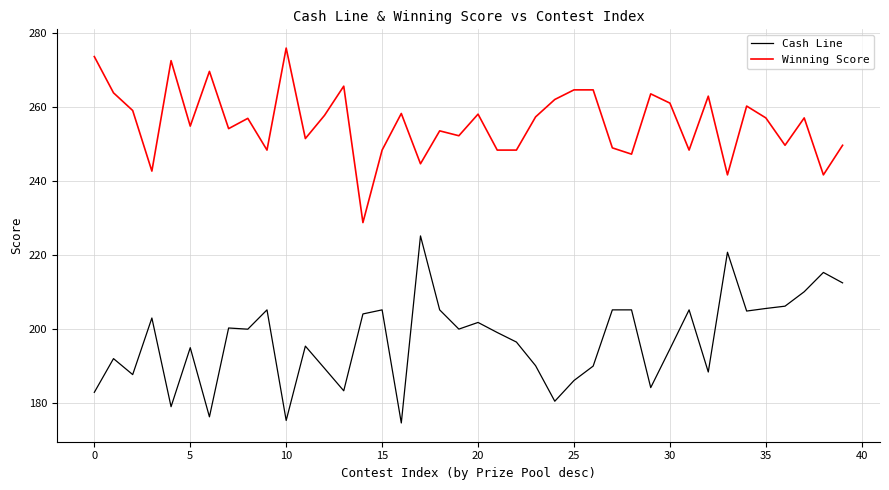

Rank the series by their average value, from lowest to highest.

Cash Line, Winning Score